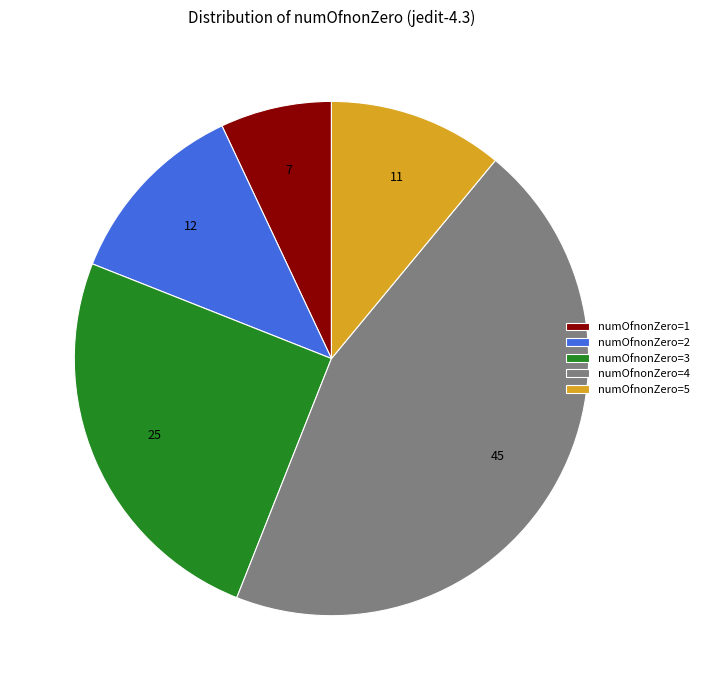

Is it true that numOfnonZero=5 is 11% of the pie?

True